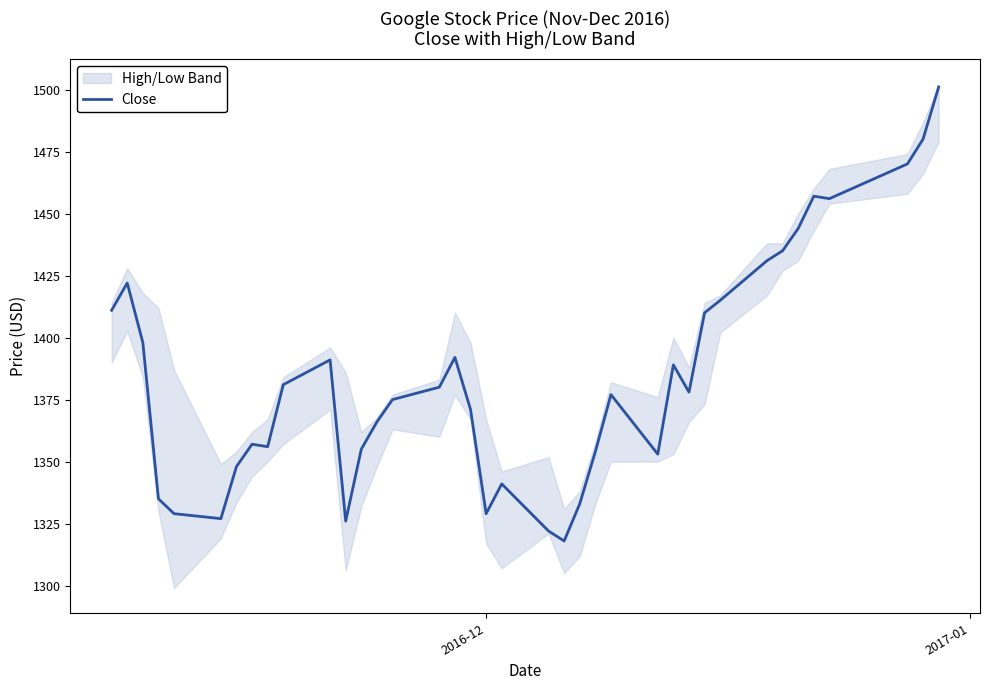

What is the minimum value for Close?

1318